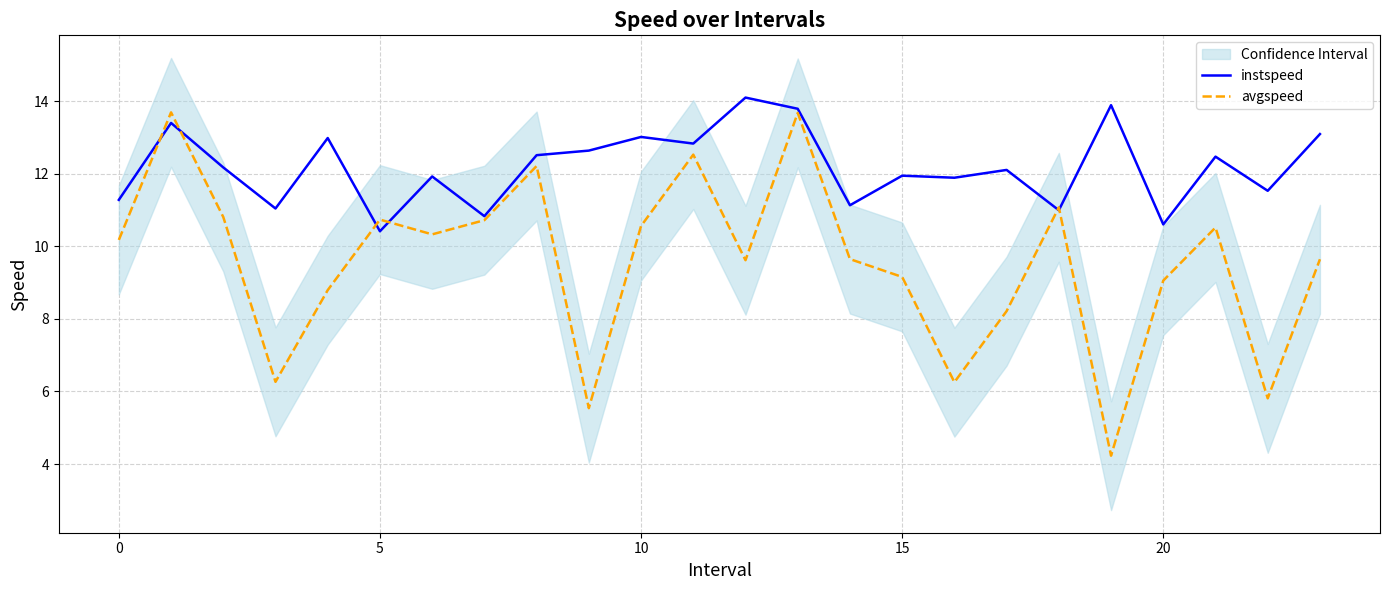

Between 16 and 14, which is larger?

16